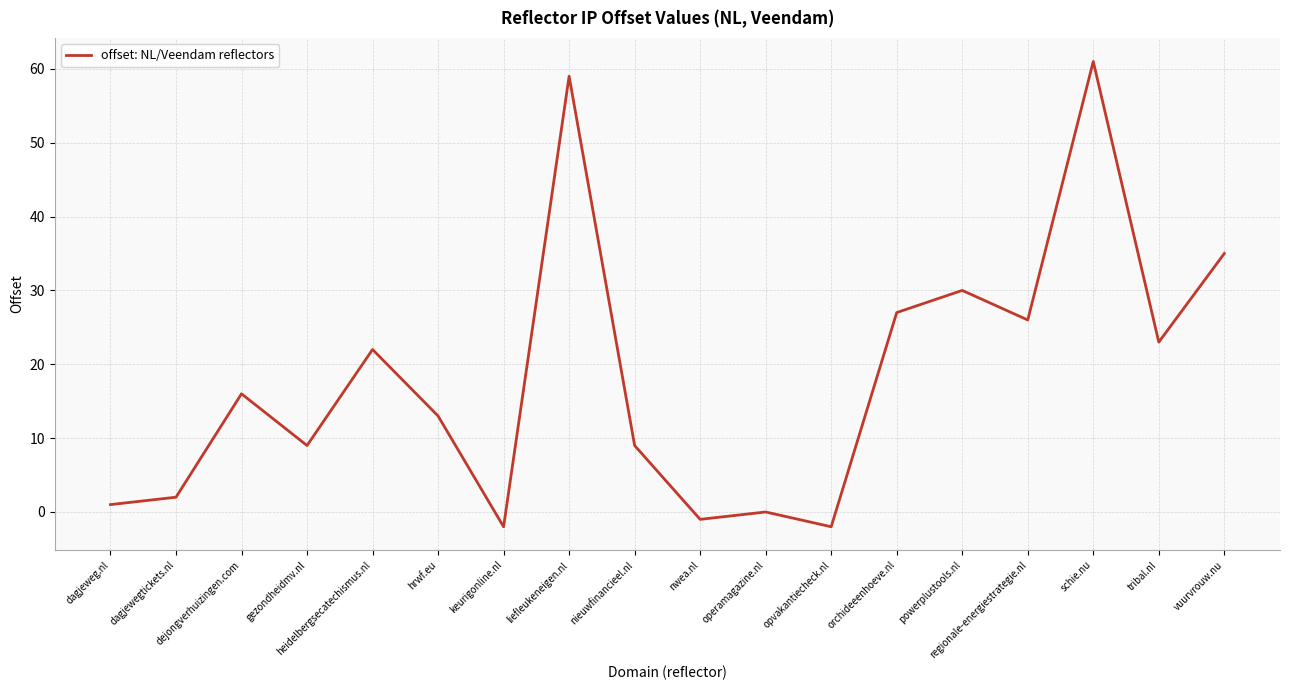

What is the difference between the values at orchideeenhoeve.nl and schie.nu?

34